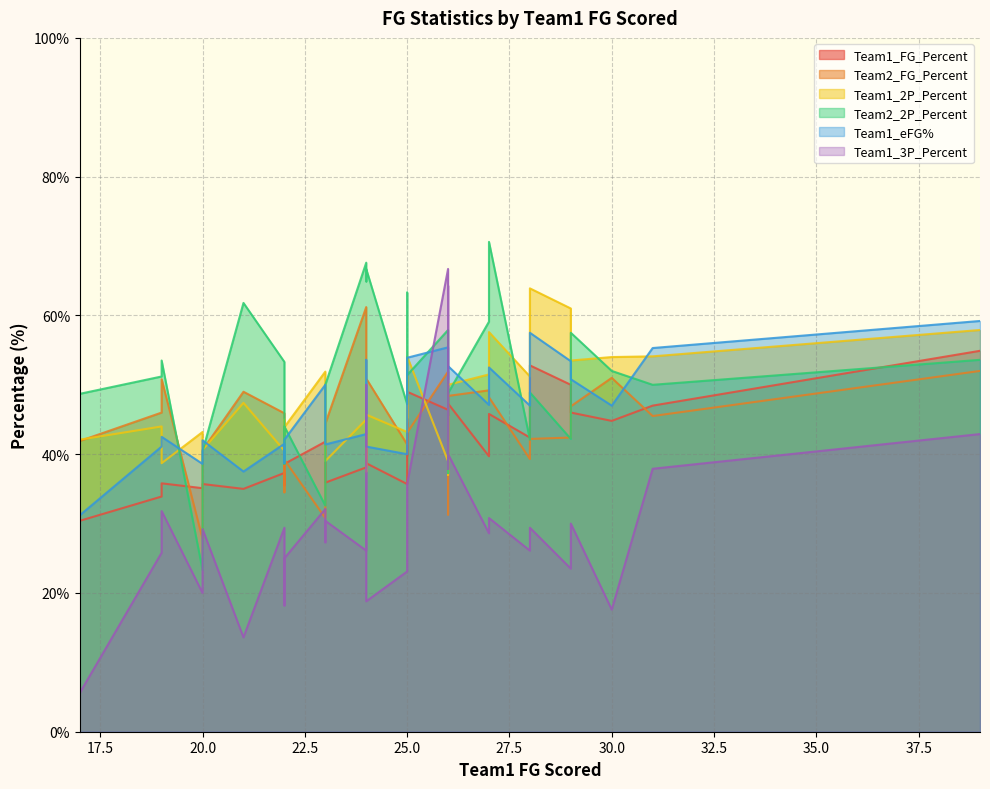

What is the total value across all series at 23?

241.1